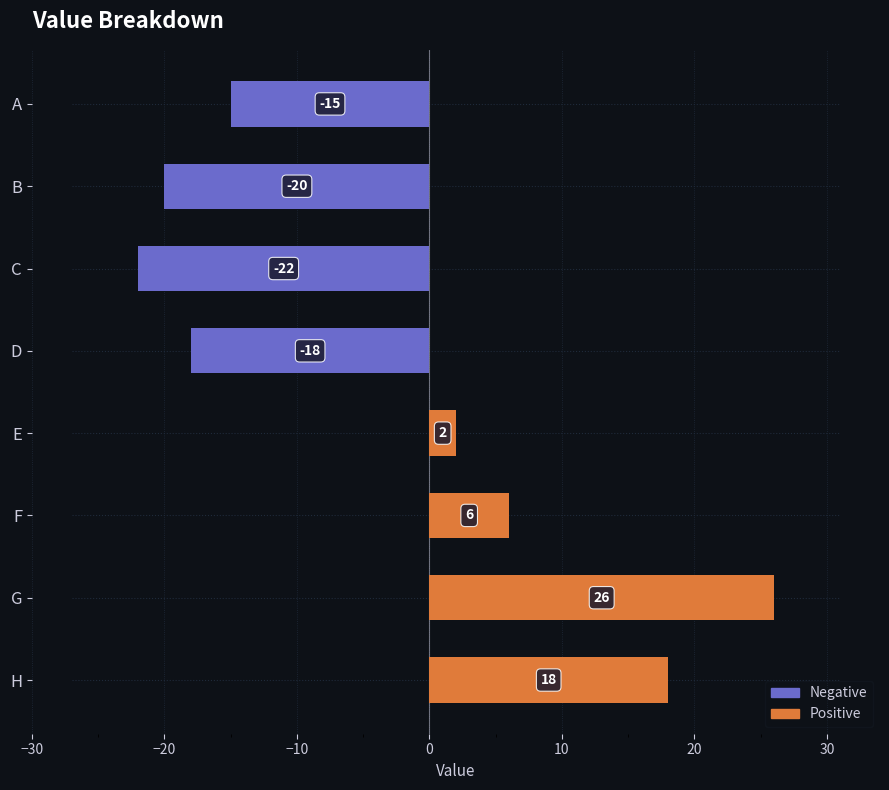

Reading right to left, what are all the values shown in this chart?

18	26	6	2	-18	-22	-20	-15